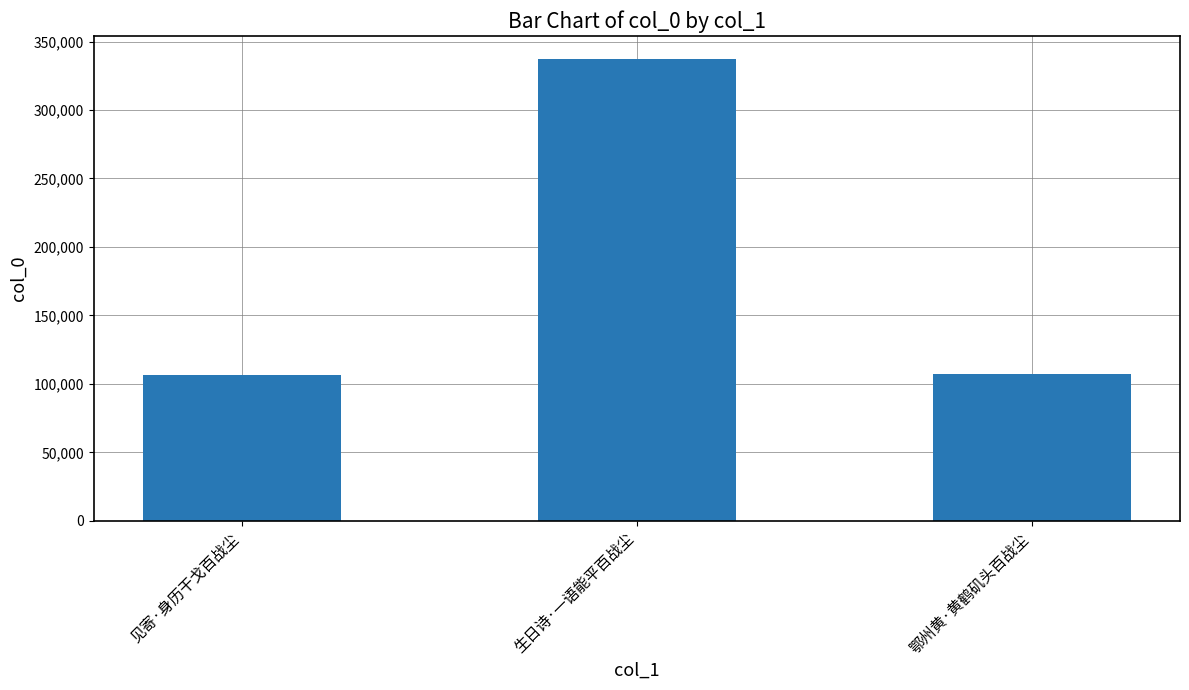

What is the difference between the second highest and minimum values?

602